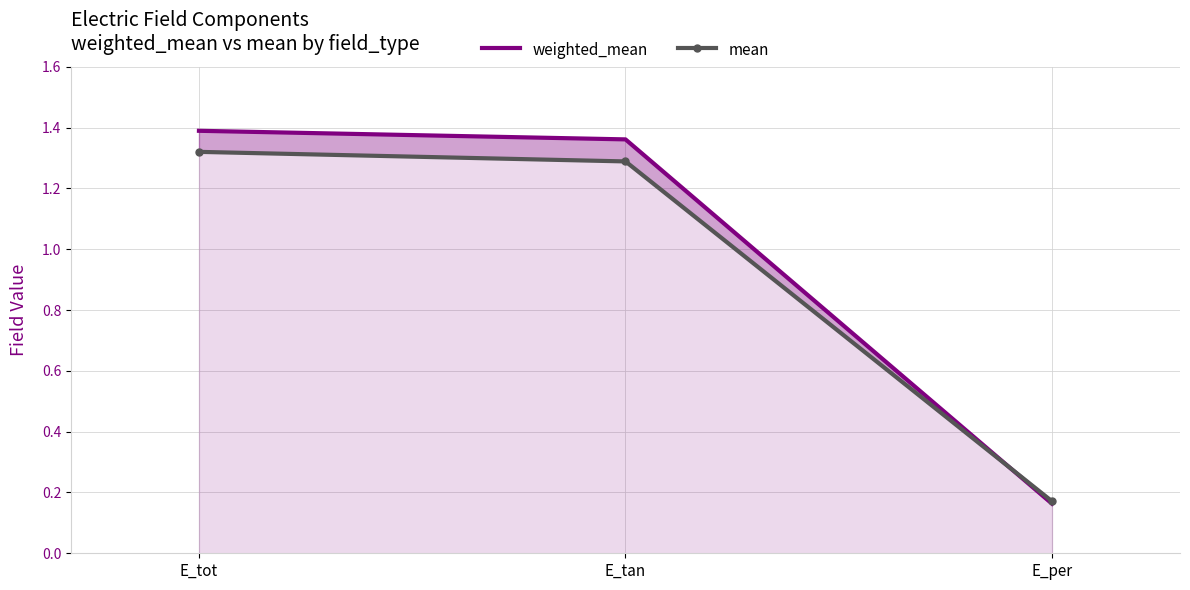

What position from the right is E_per?

1